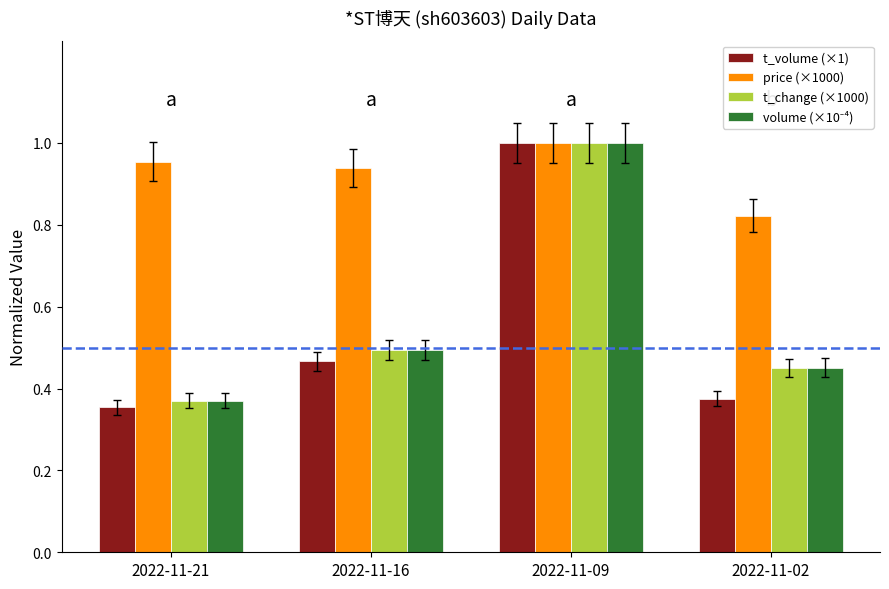

At which category does the chart reach its minimum across all series?

2022-11-21